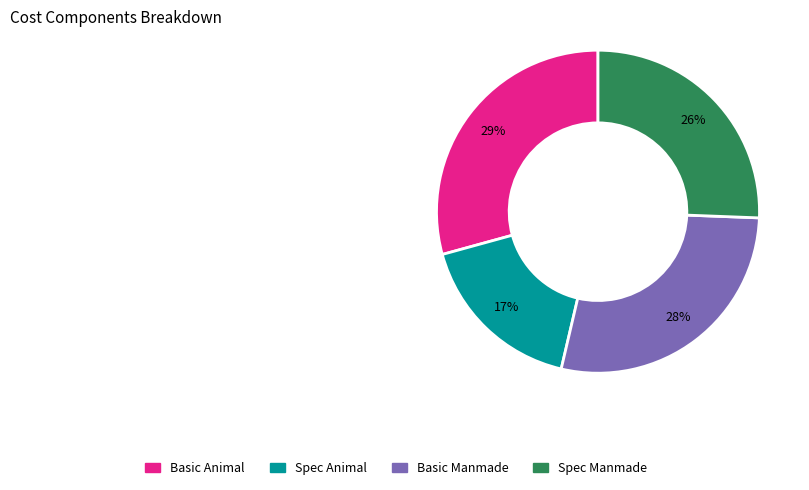

Does any single category account for the majority?

No